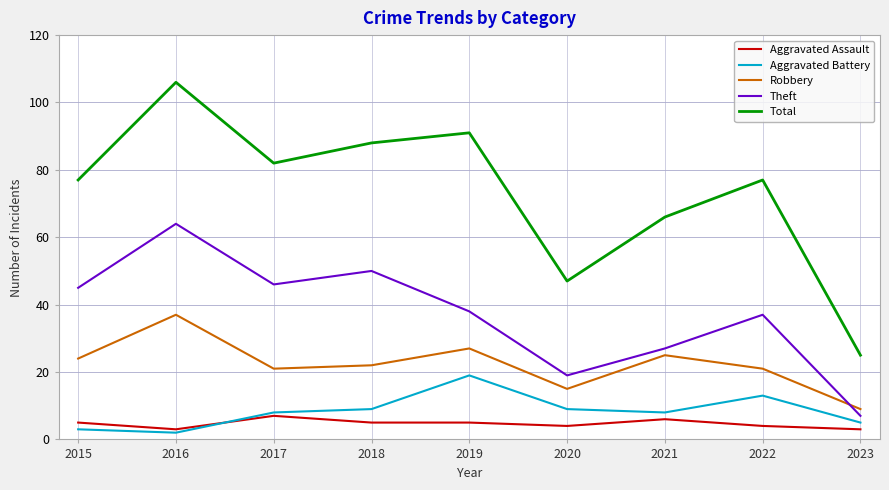

At how many categories does at least one series exceed 27?

8